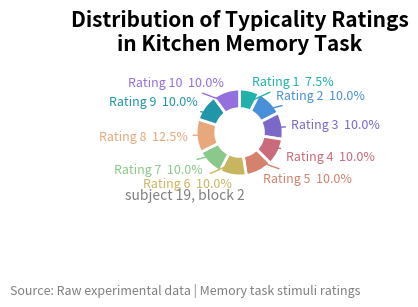

What is the ratio of the value at Rating 9 to the value at Rating 6?

1.0